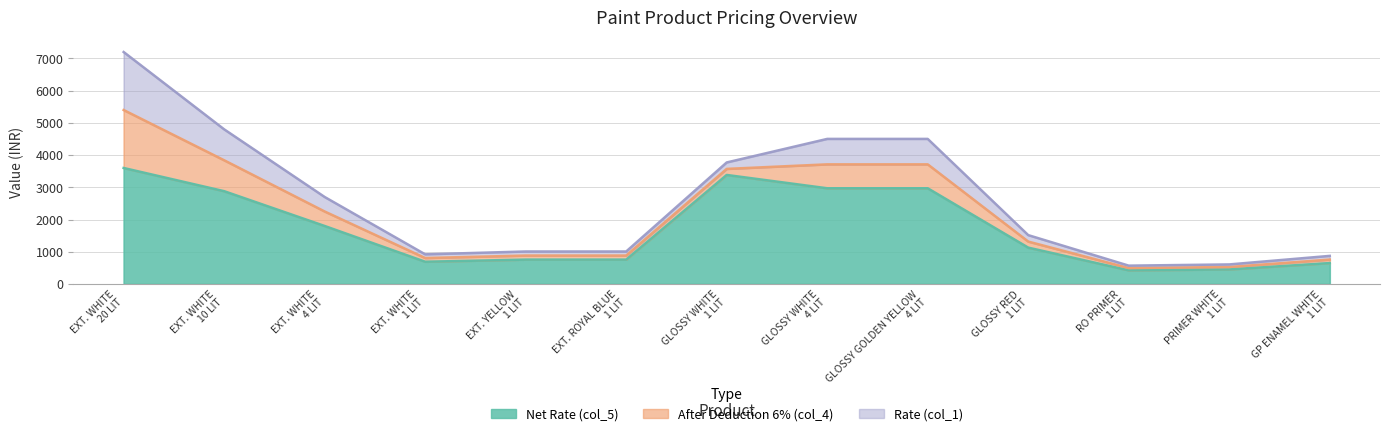

How many values in the After Deduction 6% (col_4) series exceed 188?

5